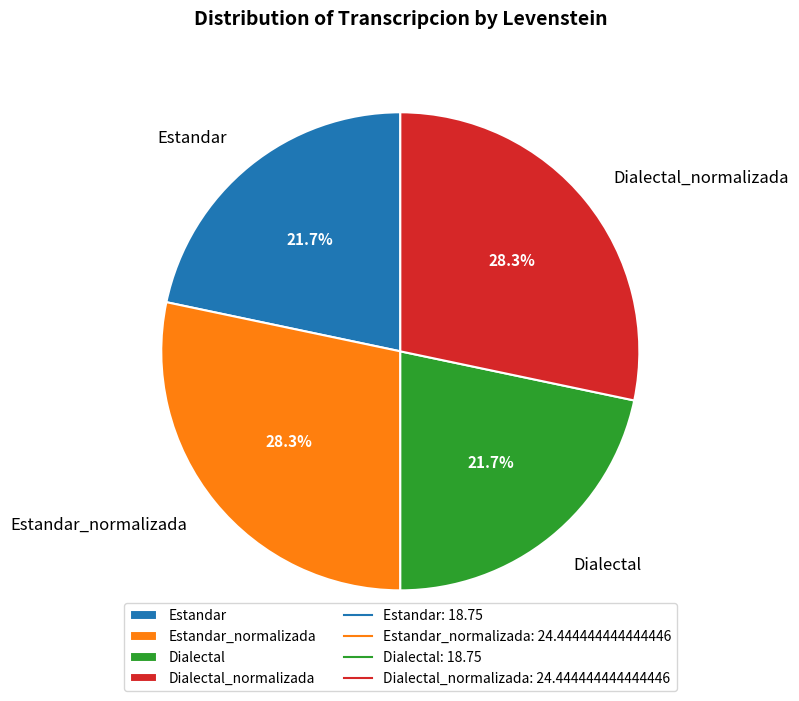

How many slices are in this pie chart?

4